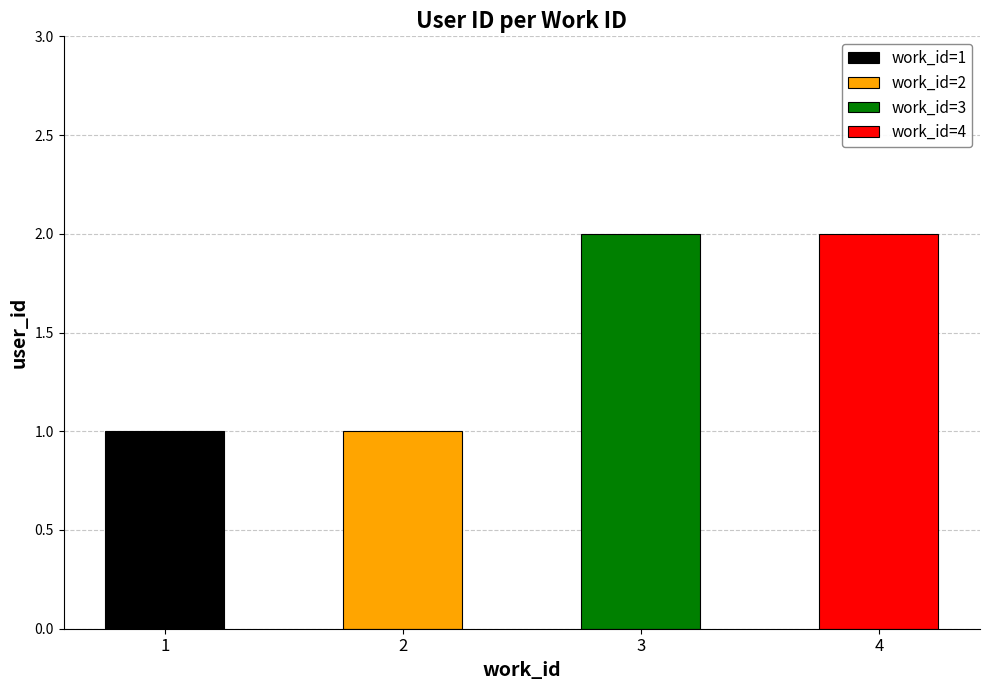

Between 4 and 1, which is larger?

4